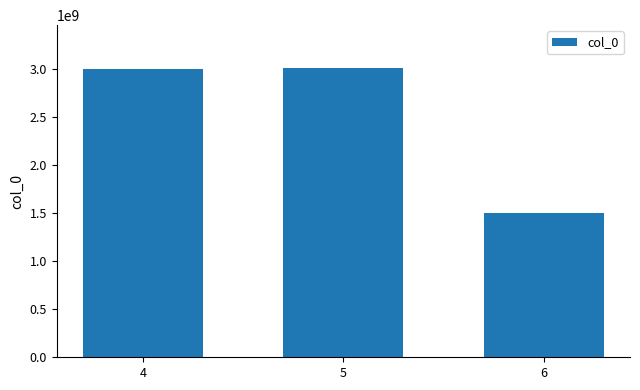

What is the value of the 1st bar from the left?

3003383814